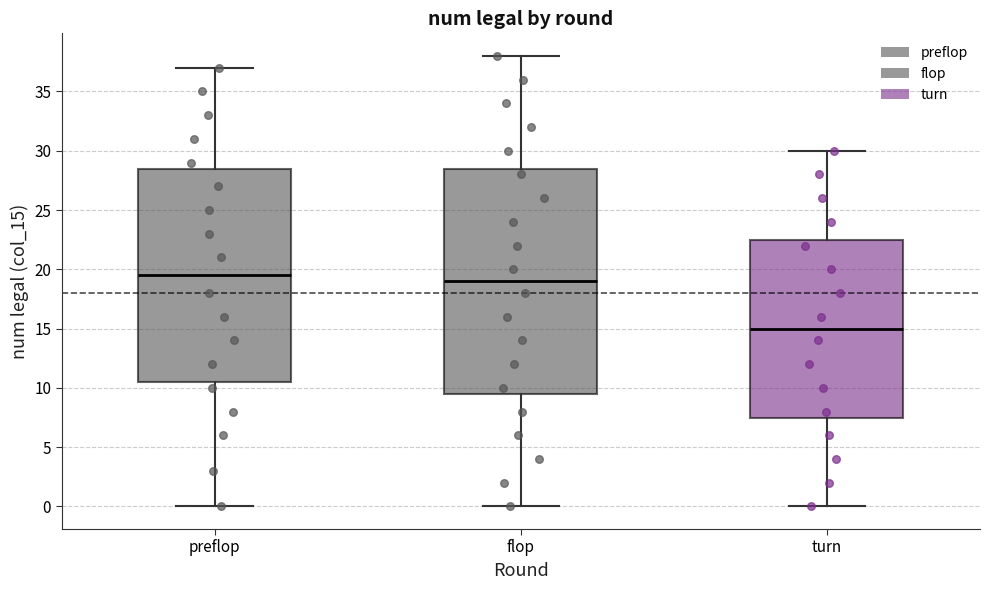

Where does the upper whisker of the box for turn end on the y-axis? The values are not printed on the chart, so give them approximately, as read against the axis.

30.0